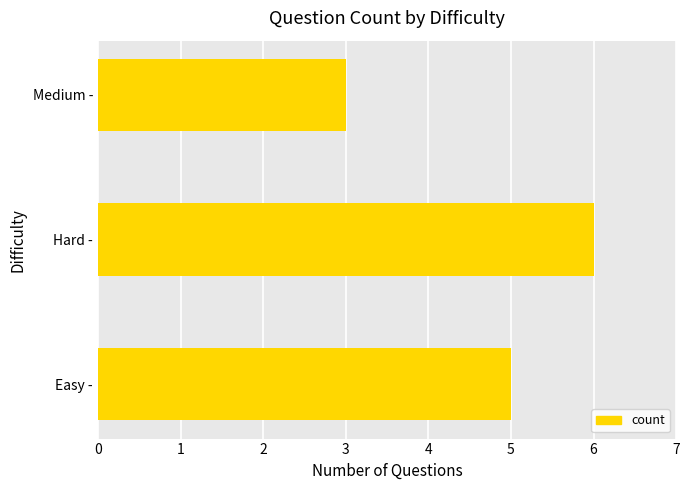

Count the number of data series in this chart.

1